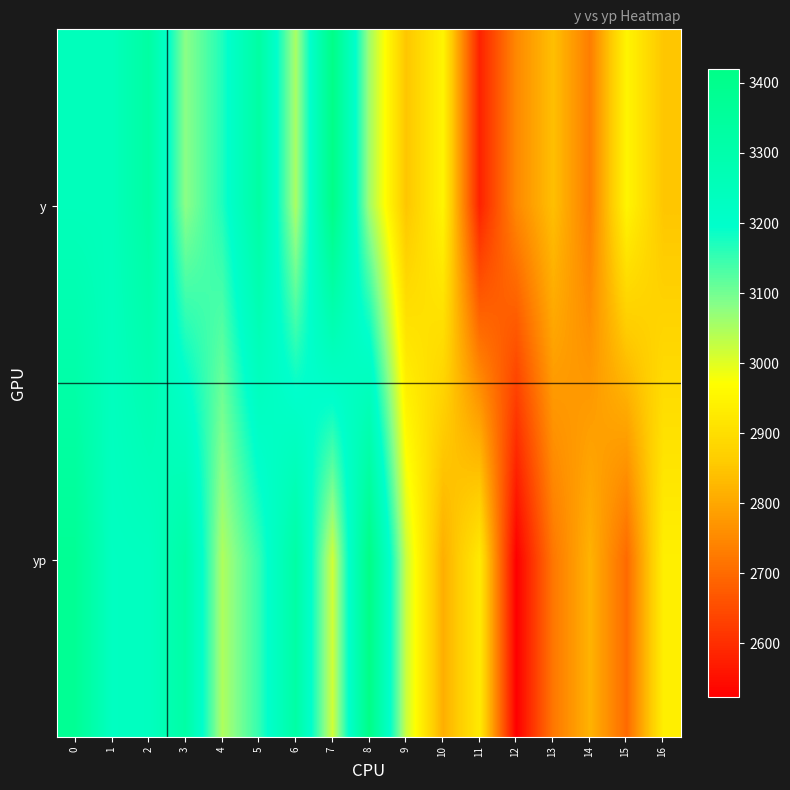

Reading right to left, transcribe all the data shown in this chart.

y: 16=2850.0	15=2950.0	14=2730.0	13=2840.0	12=2750.0	11=2580.0	10=2950.0	9=2850.0	8=3060.0	7=3420.0	6=3050.0	5=3330.0	4=3170.0	3=3080.0	2=3330.0	1=3250.0	0=3250.0
yp: 16=2937.7	15=2699.8	14=2819.2	13=2721.5	12=2523.1	11=2926.0	10=2811.9	9=3022.9	8=3419.5	7=3015.6	6=3324.4	5=3153.5	4=3046.7	3=3321.6	2=3235.0	1=3229.9	0=3375.0